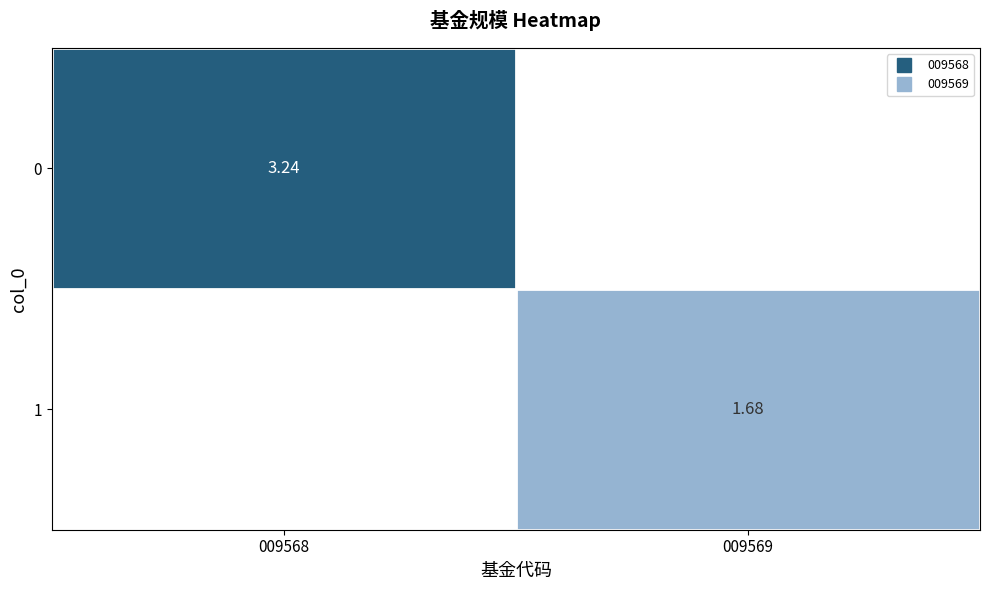

How many values in 1 are above zero?

1